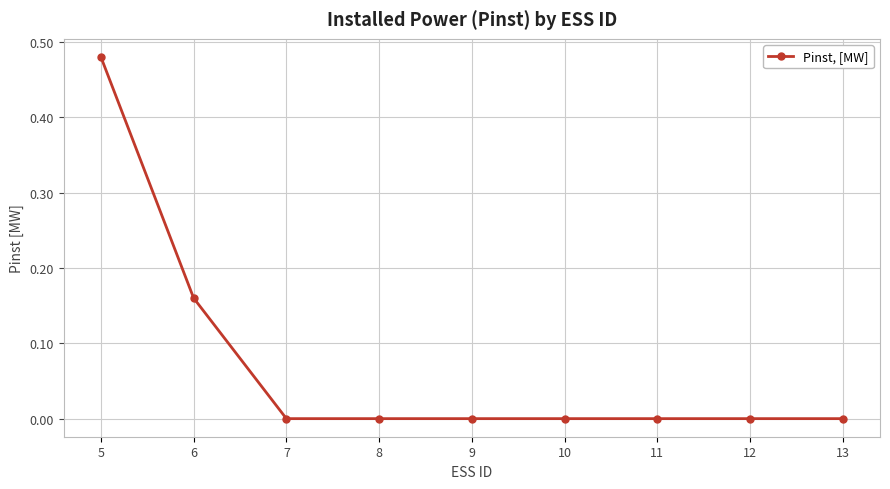

What is the change in value from 5 to 11?

-0.5